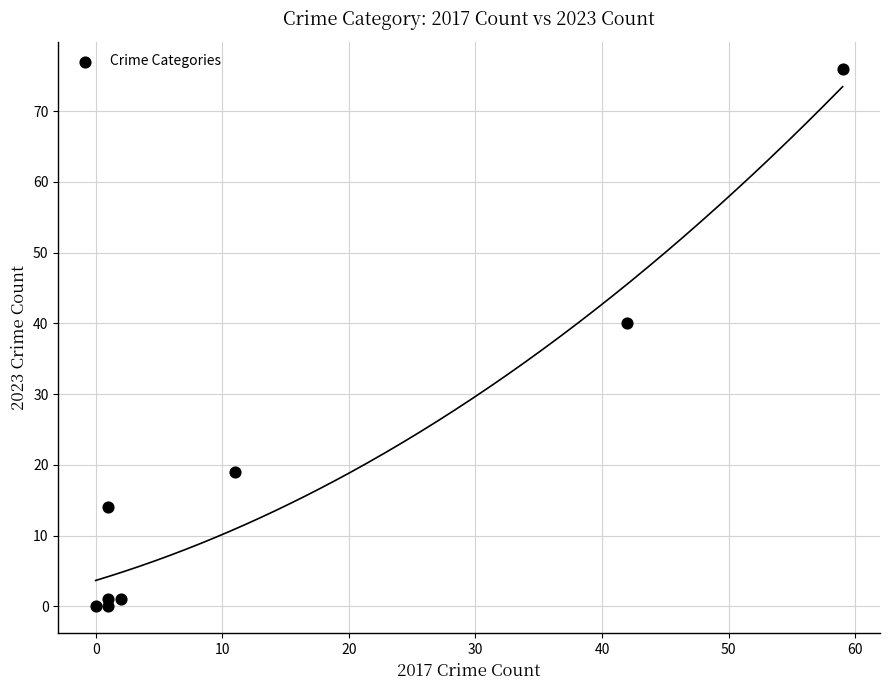

What Y value in the scatter plot is closest to 38?

40